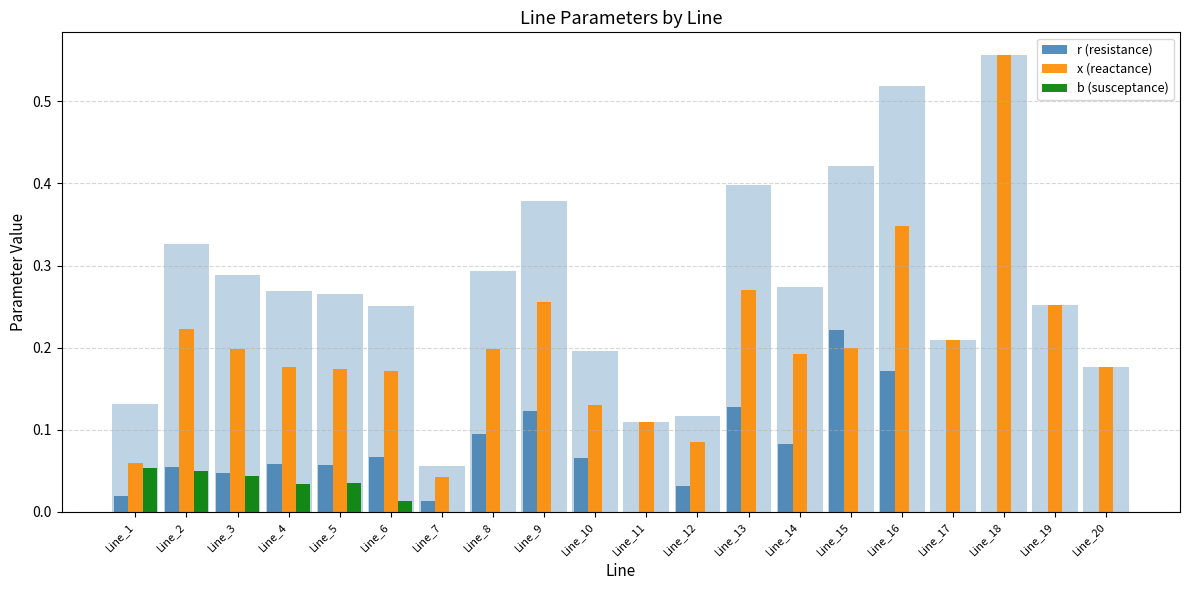

Reading left to right, transcribe all the data shown in this chart.

r (resistance): 0.0	0.1	0.0	0.1	0.1	0.1	0.0	0.1	0.1	0.1	0.0	0.0	0.1	0.1	0.2	0.2	0.0	0.0	0.0	0.0
x (reactance): 0.1	0.2	0.2	0.2	0.2	0.2	0.0	0.2	0.3	0.1	0.1	0.1	0.3	0.2	0.2	0.3	0.2	0.6	0.3	0.2
b (susceptance): 0.1	0.0	0.0	0.0	0.0	0.0	0.0	0.0	0.0	0.0	0.0	0.0	0.0	0.0	0.0	0.0	0.0	0.0	0.0	0.0